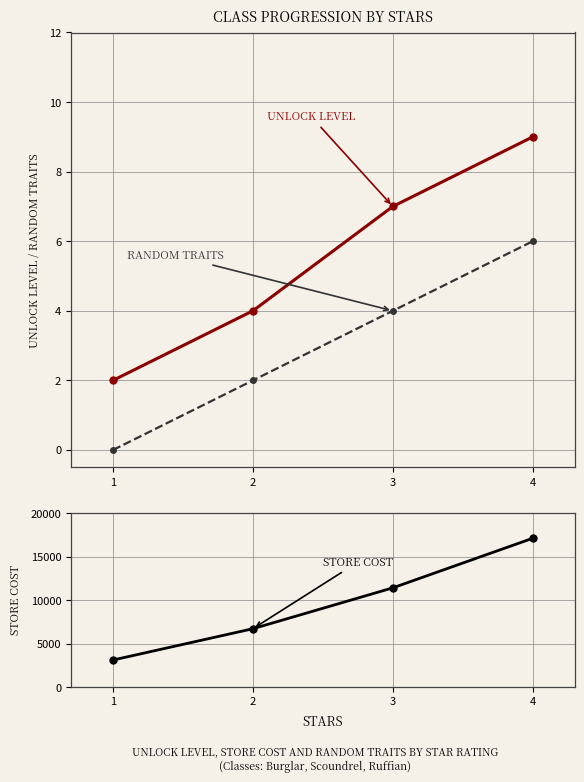

Which series has the largest total across all categories?

StoreCost